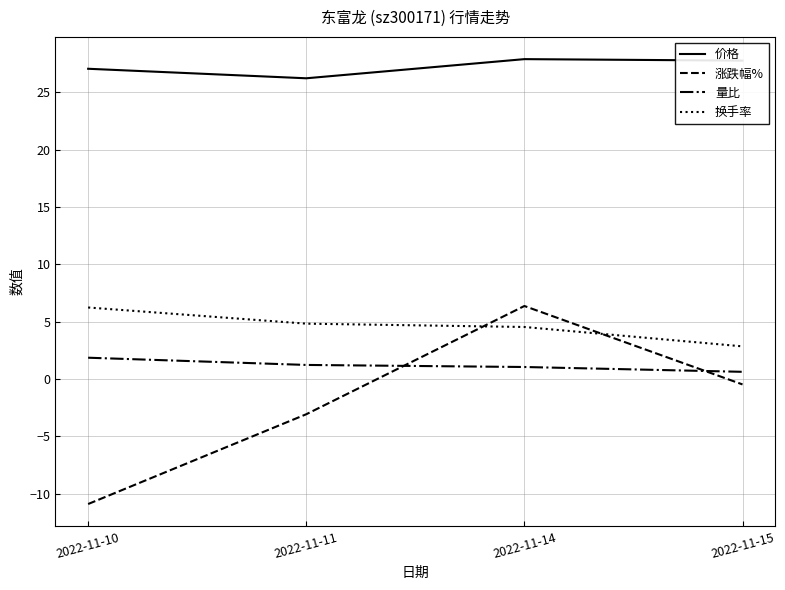

True or false: 换手率 and 量比 intersect in this chart.

False